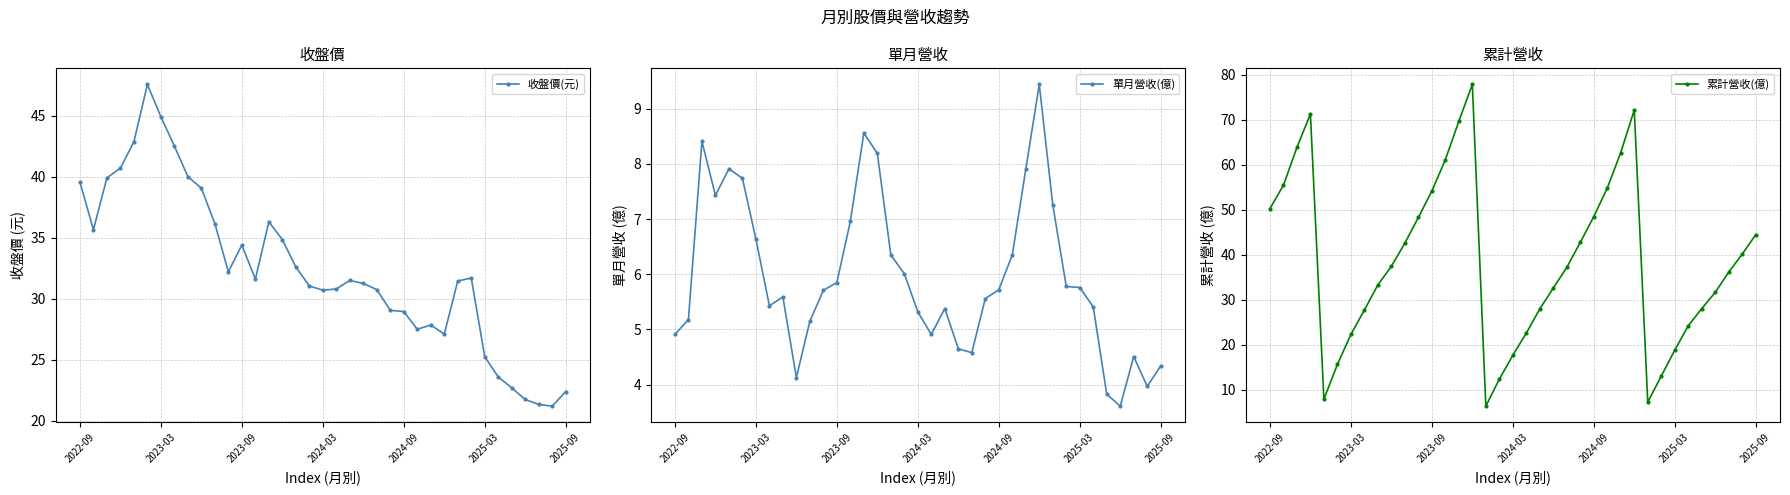

The 單月營收(億) series shows 6.0 at 17. True or false?

True